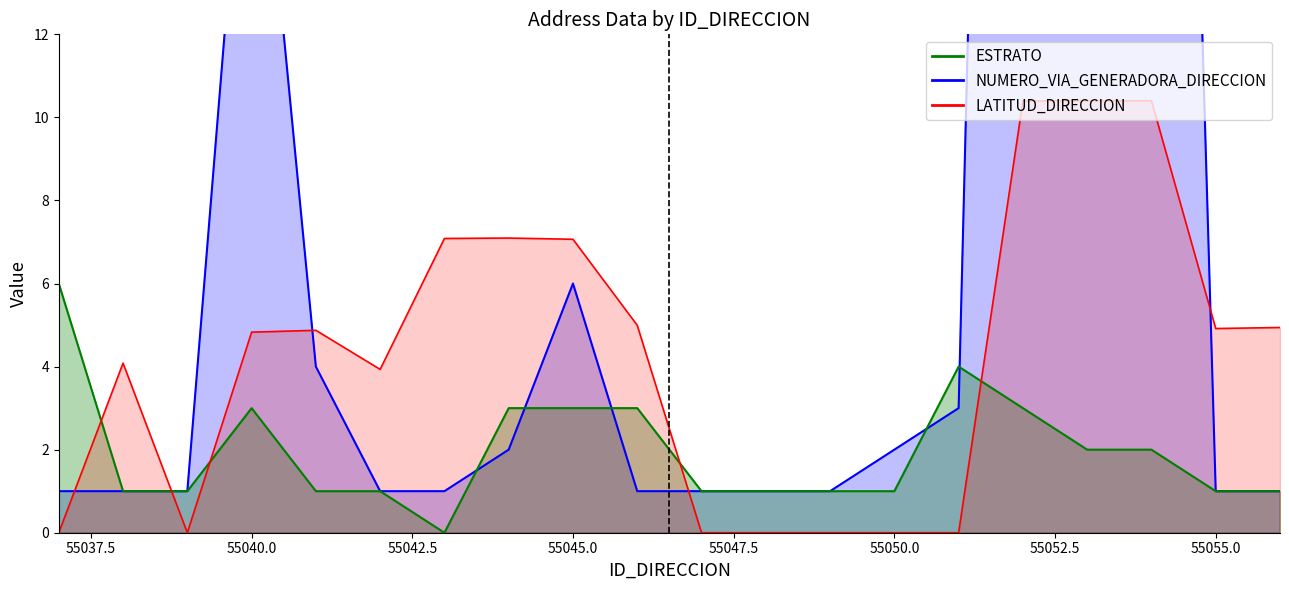

Which series has the largest total across all categories?

NUMERO_VIA_GENERADORA_DIRECCION